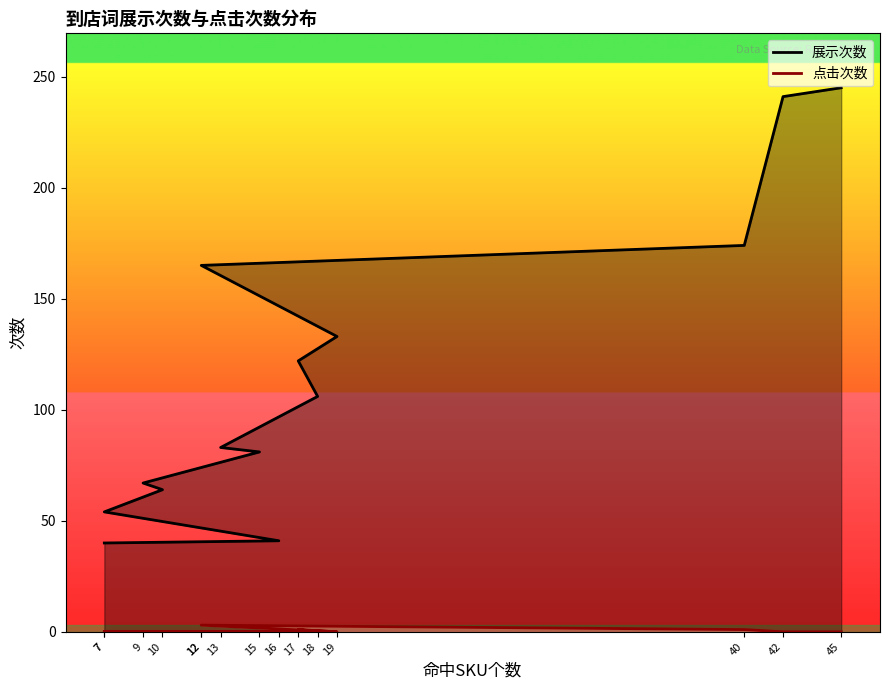

Is it true that 展示次数 equals 106 at 18?

True